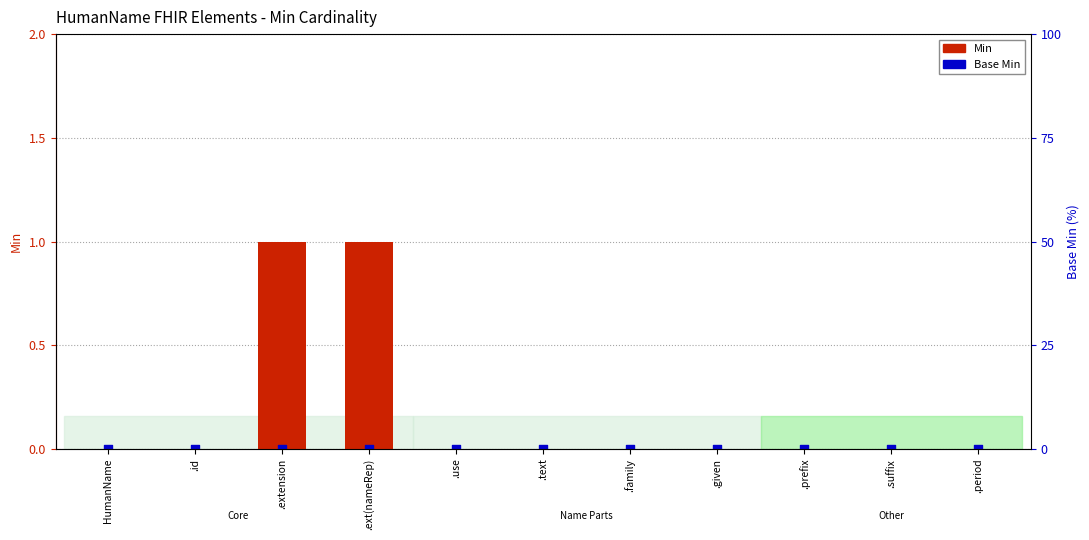

Is the value of Base Min at .ext(nameRep) greater than the value of Min at HumanName?

No